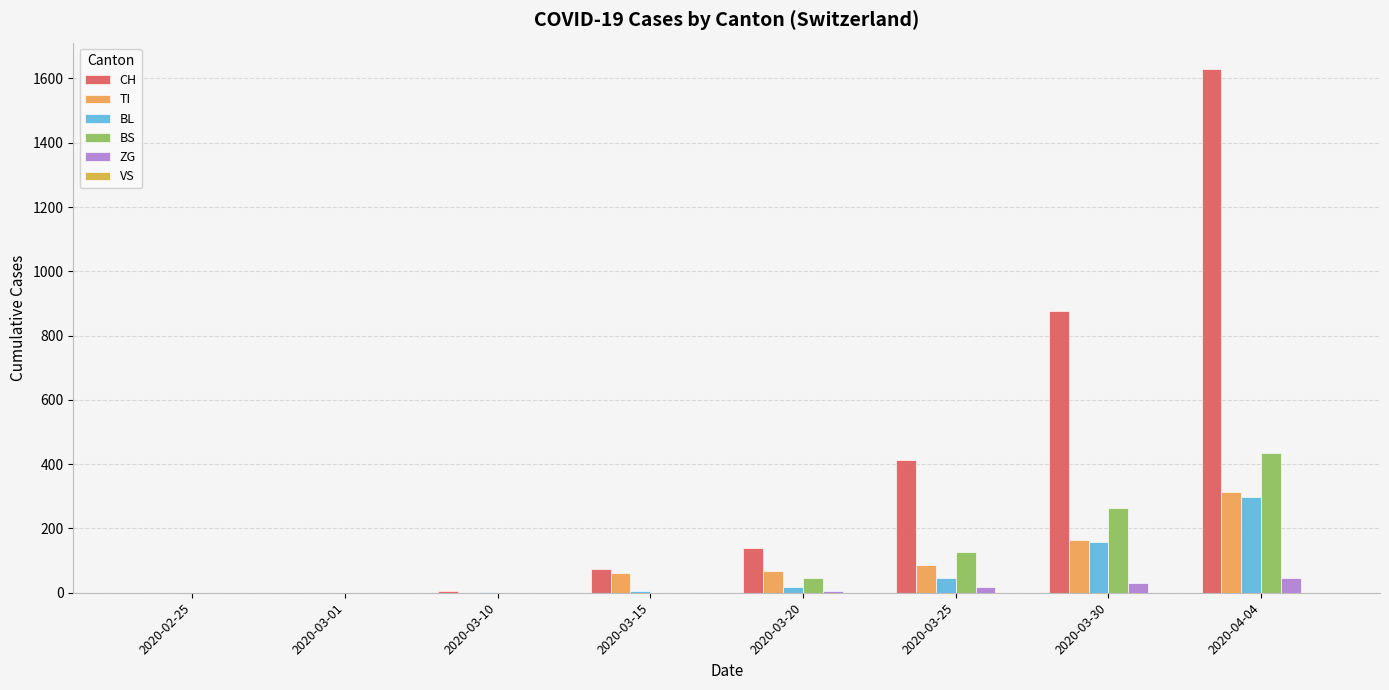

Which category has the highest value in the CH series?

2020-04-04